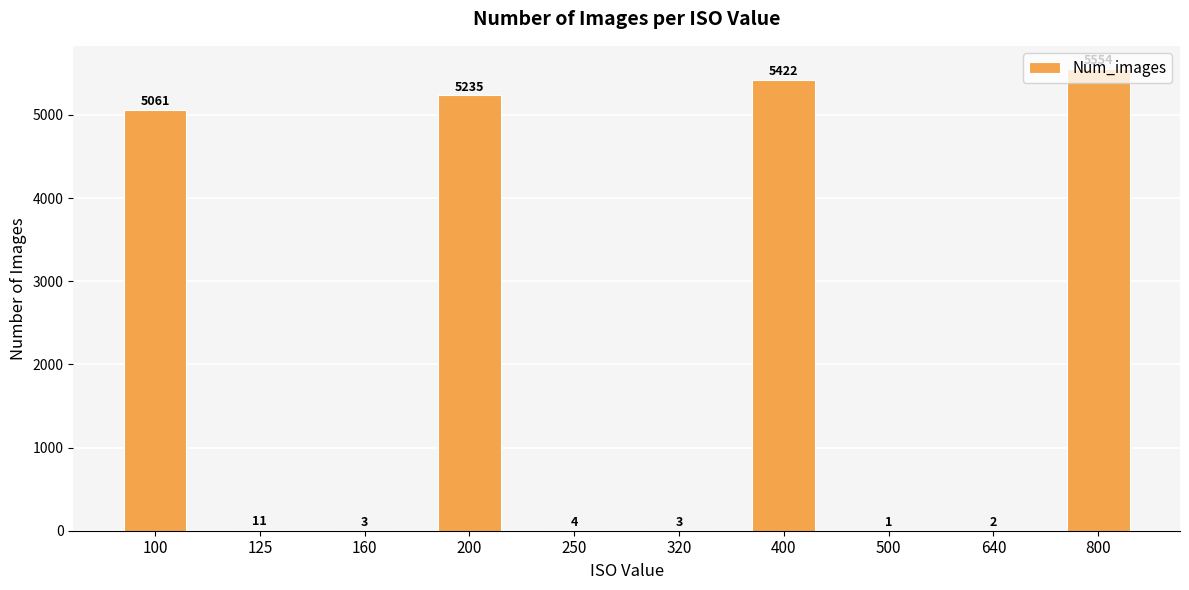

What is the sum of all values?

21296